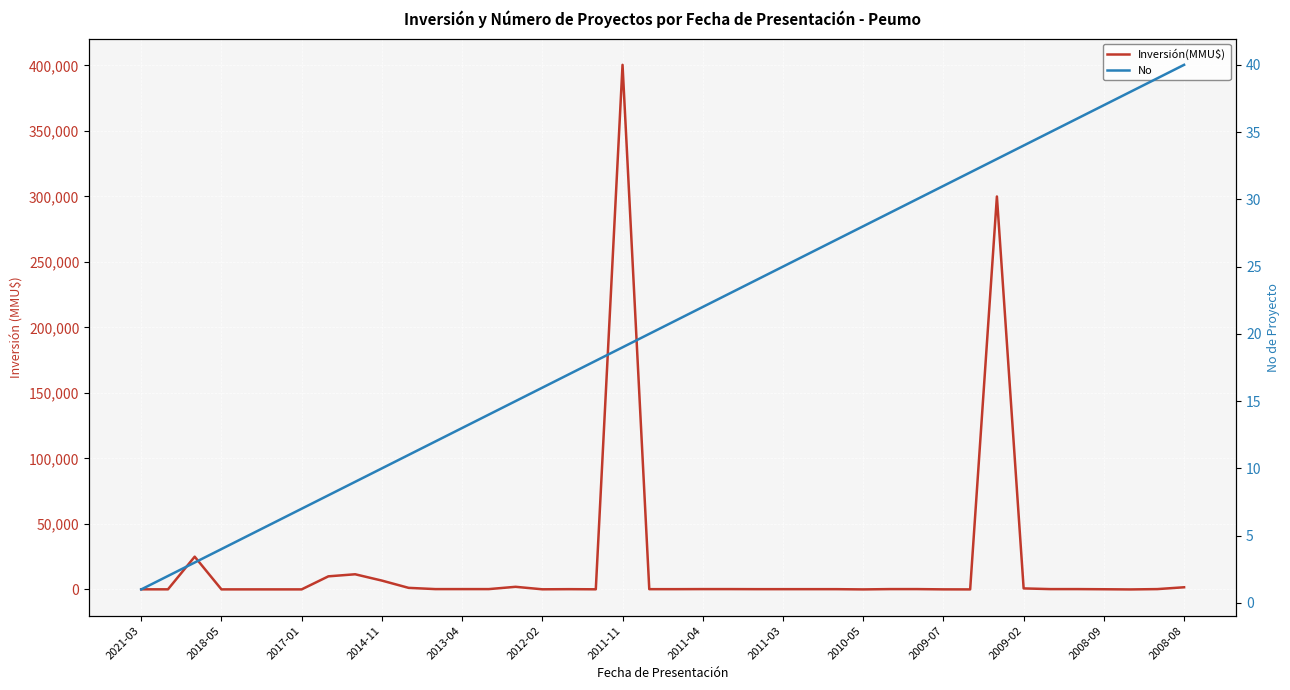

Does the chart display data point markers on the line(s)?

No